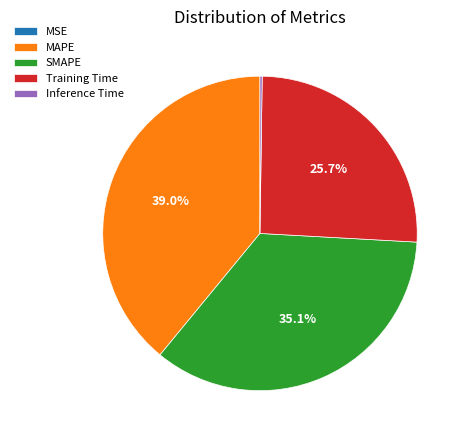

Which category has the biggest portion of the pie?

MAPE